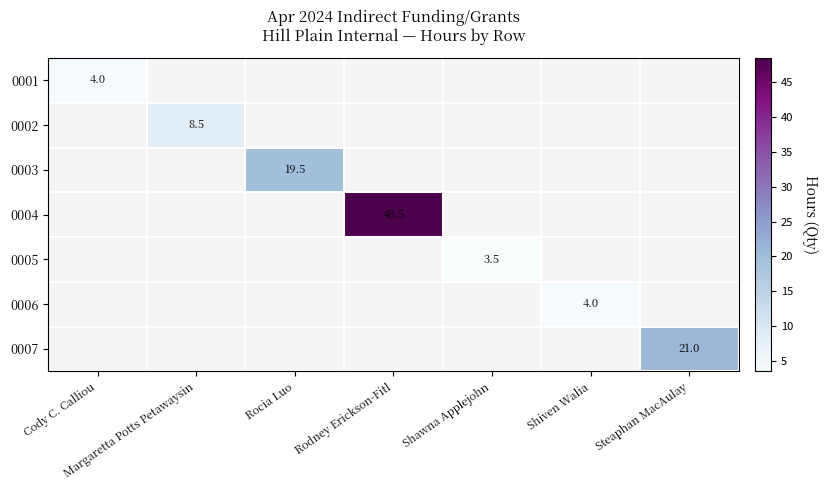

Is the value of 0002 at Margaretta Potts Petawaysin greater than the value of 0003 at Rocia Luo?

No